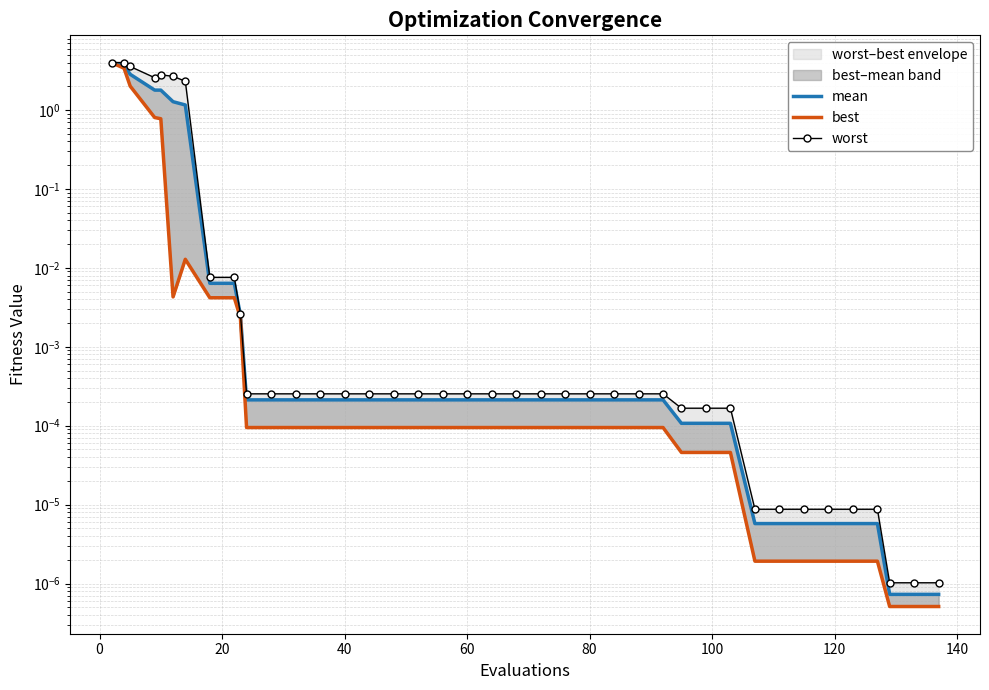

In worst, how many points are lower than both neighbors (excluding endpoints)?

1